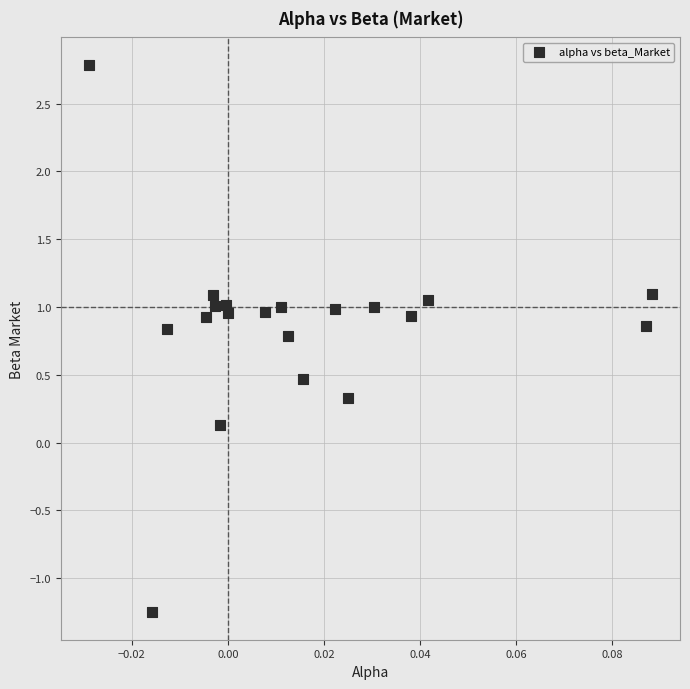

What is the range of Y values (max minus min)?

4.0